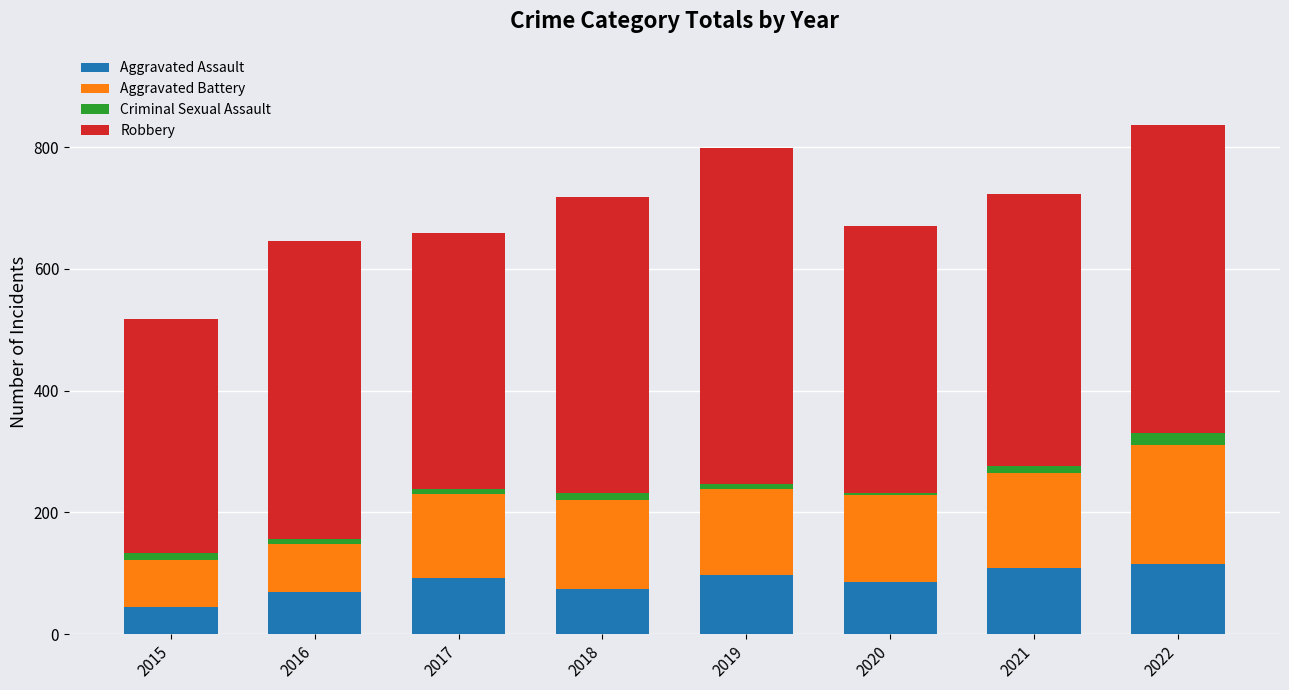

What is the sum of all Aggravated Assault values?

687